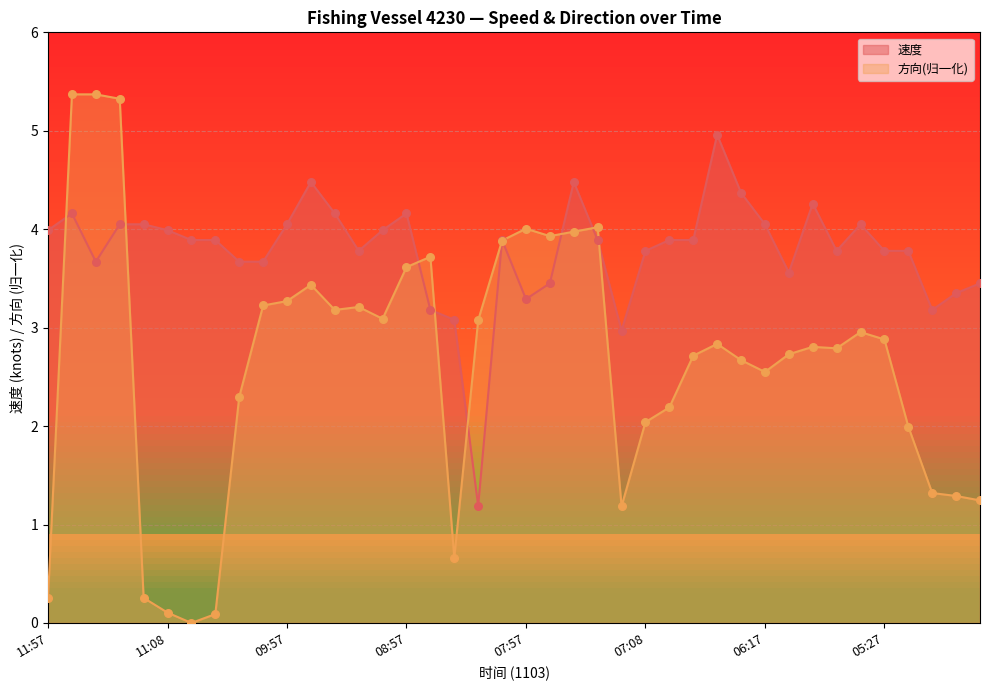

Which series has the largest total across all categories?

速度